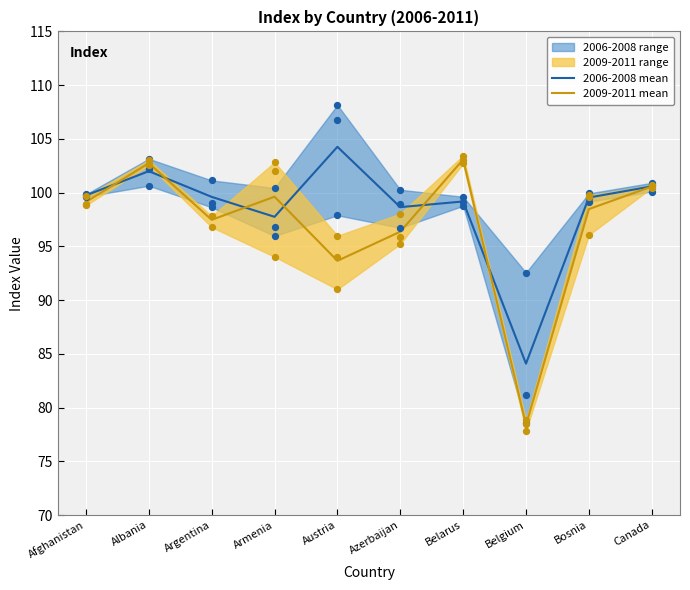

The value of 2009-2011 mean at Afghanistan is 30.7. True or false?

False